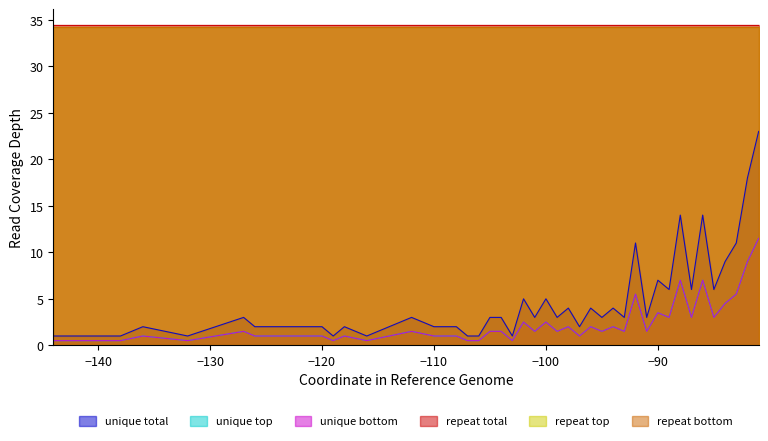

True or false: unique total has more than 0 points higher than both neighbors.

True